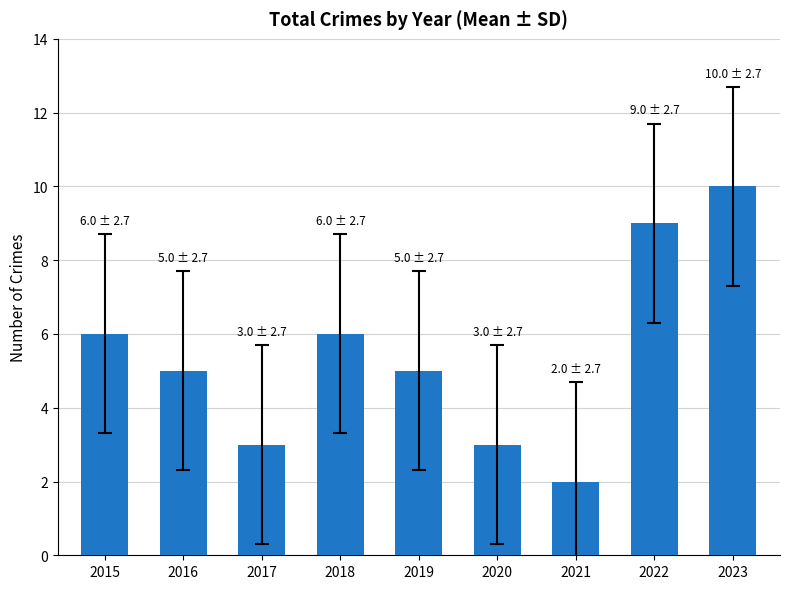

Approximately how many times larger is the value at 2021 compared to 2023?

0.2